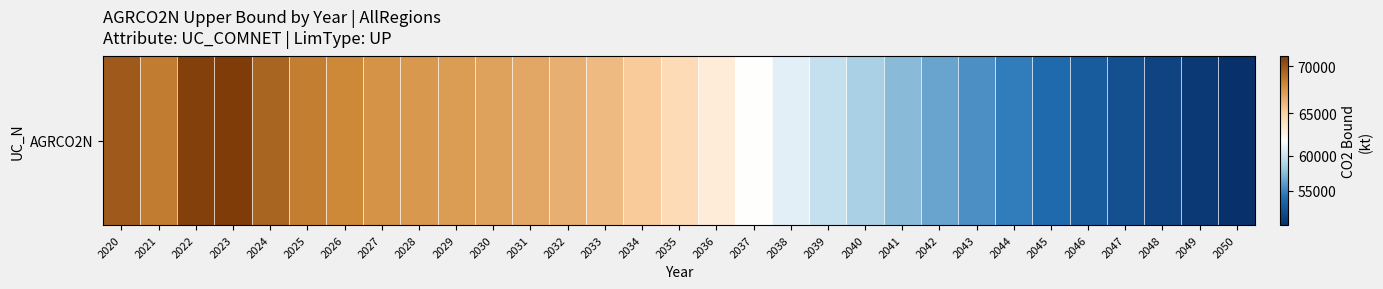

Rank the categories by value from lowest to highest.

2050, 2049, 2048, 2047, 2046, 2045, 2044, 2043, 2042, 2041, 2040, 2039, 2038, 2037, 2036, 2035, 2034, 2033, 2032, 2031, 2030, 2029, 2028, 2027, 2026, 2025, 2021, 2024, 2020, 2022, 2023